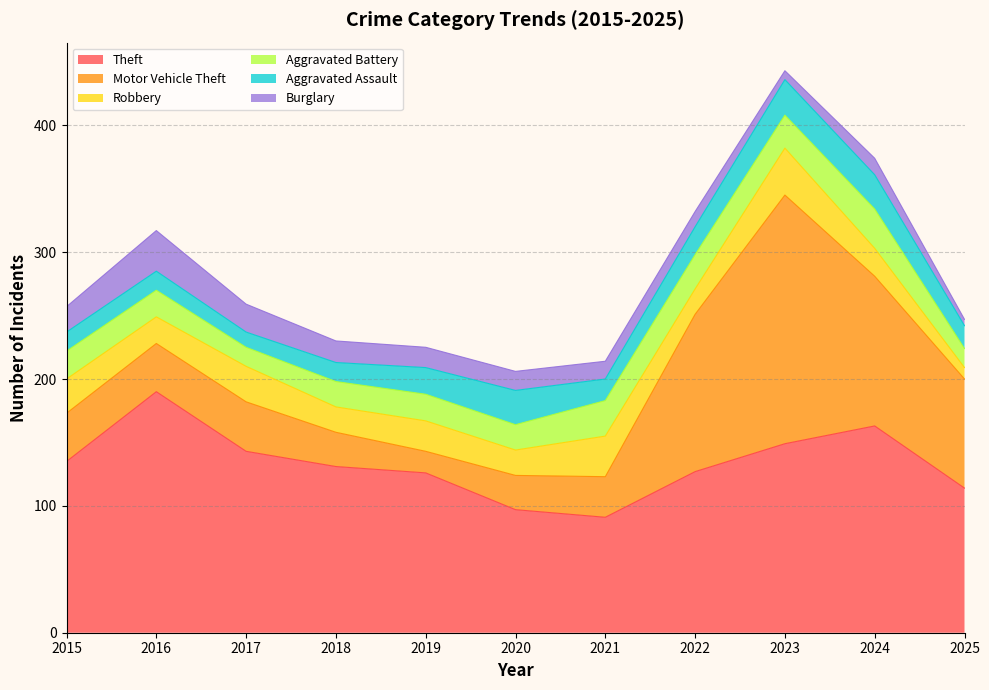

True or false: Motor Vehicle Theft and Aggravated Assault cross at least once.

True